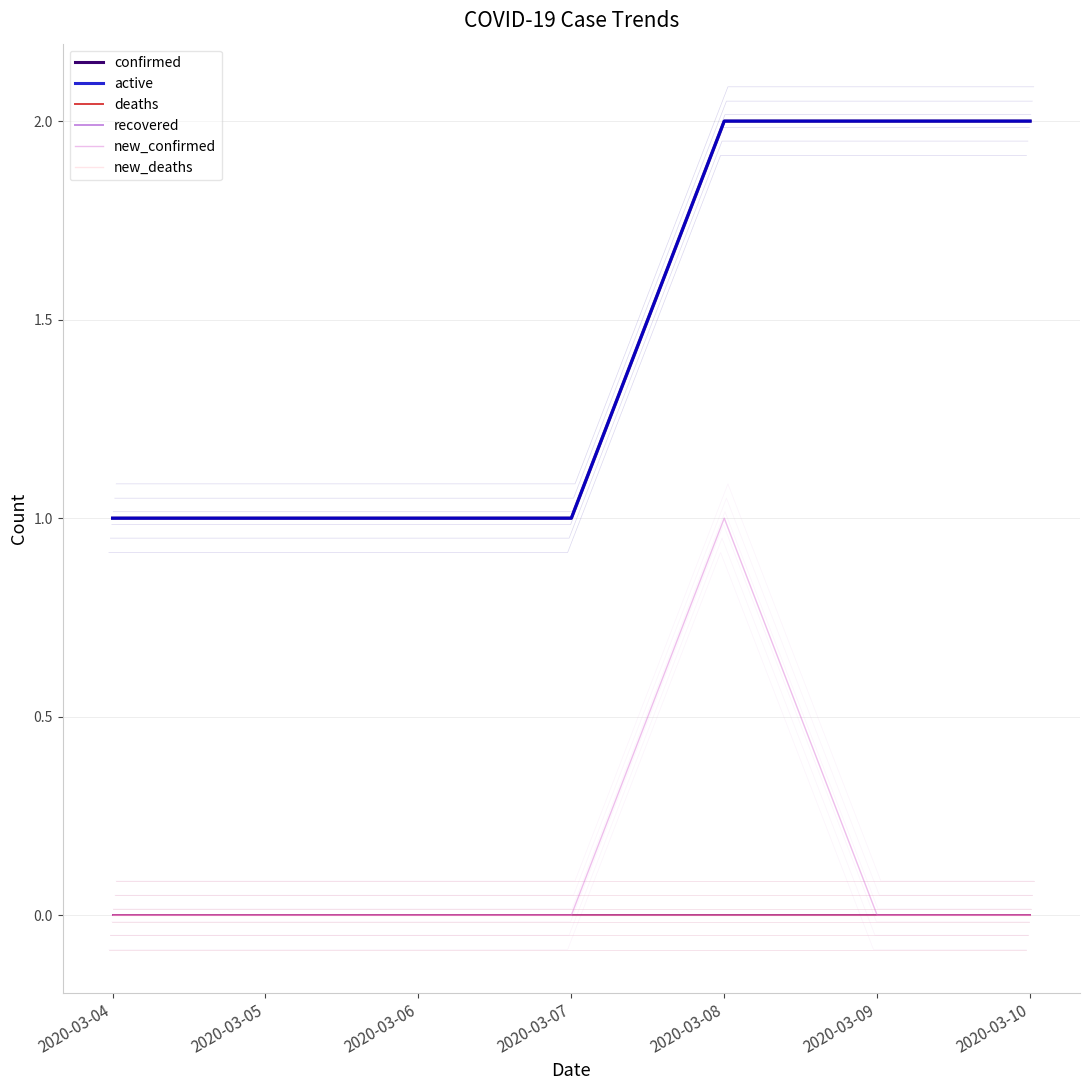

Between 2020-03-06 and 2020-03-07, which series saw the biggest shift?

confirmed